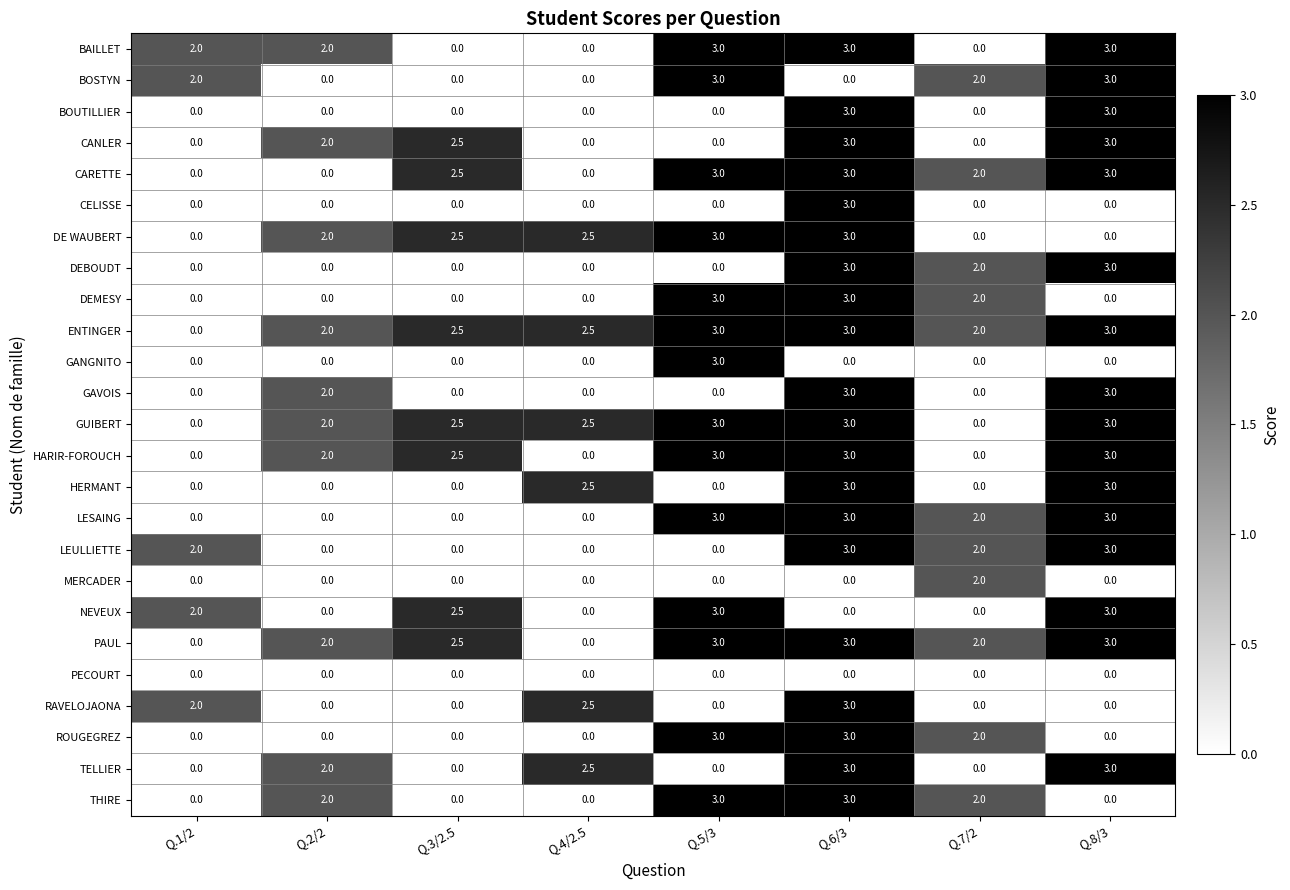

What is the highest value of the ENTINGER series?

3.0